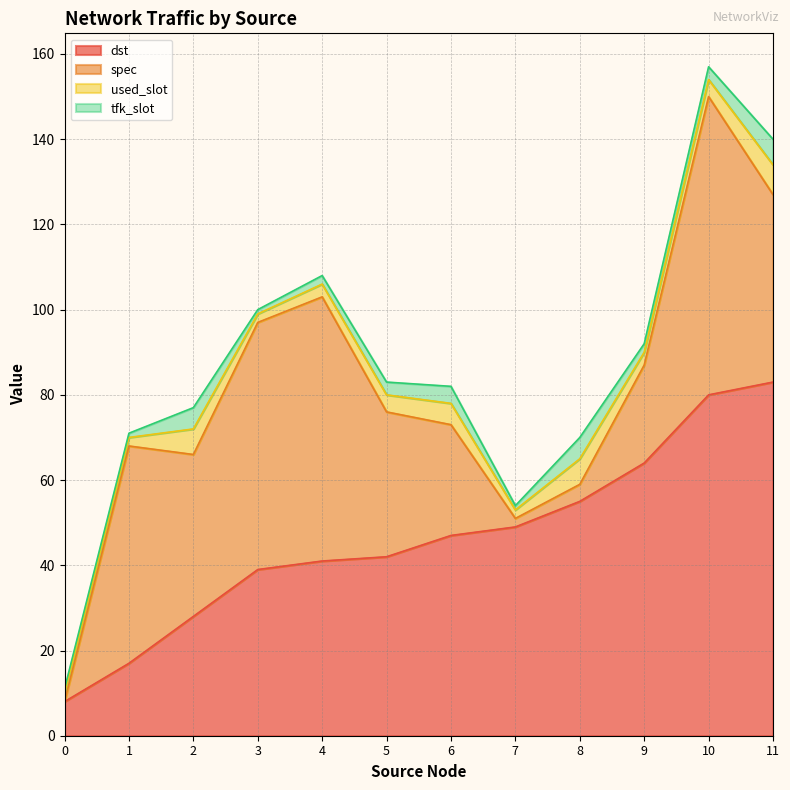

How many series are shown in this chart?

4